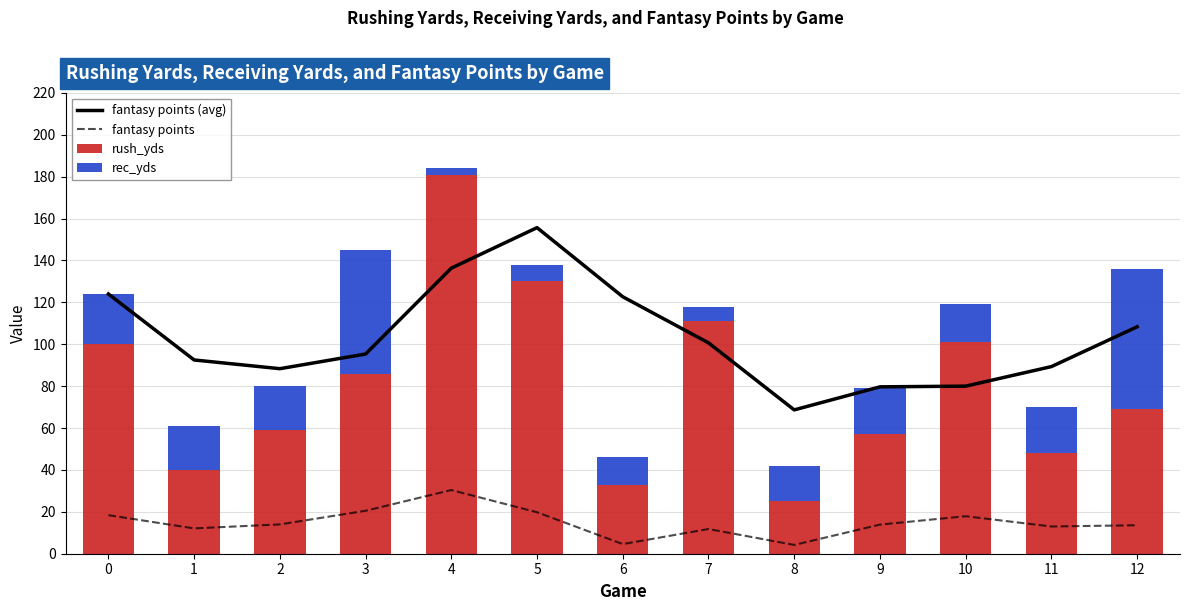

Reading left to right, transcribe all the data shown in this chart.

fantasy points (avg): 124.0	92.5	88.3	95.3	136.3	155.7	122.7	100.7	68.7	79.7	80.0	89.3	108.3
fantasy points: 18.4	12.1	14.0	20.5	30.4	19.8	4.6	11.8	4.2	13.9	17.9	13.0	13.6
rush_yds: 100.0	40.0	59.0	86.0	181.0	130.0	33.0	111.0	25.0	57.0	101.0	48.0	69.0
rec_yds: 24.0	21.0	21.0	59.0	3.0	8.0	13.0	7.0	17.0	22.0	18.0	22.0	67.0